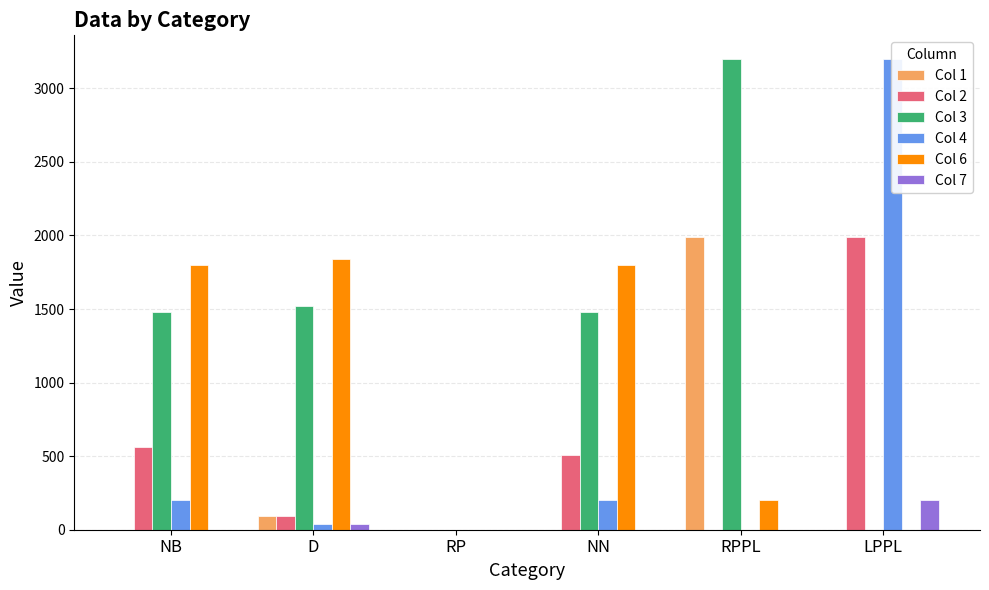

What is the difference between the Col 2 values at NB and D?

470